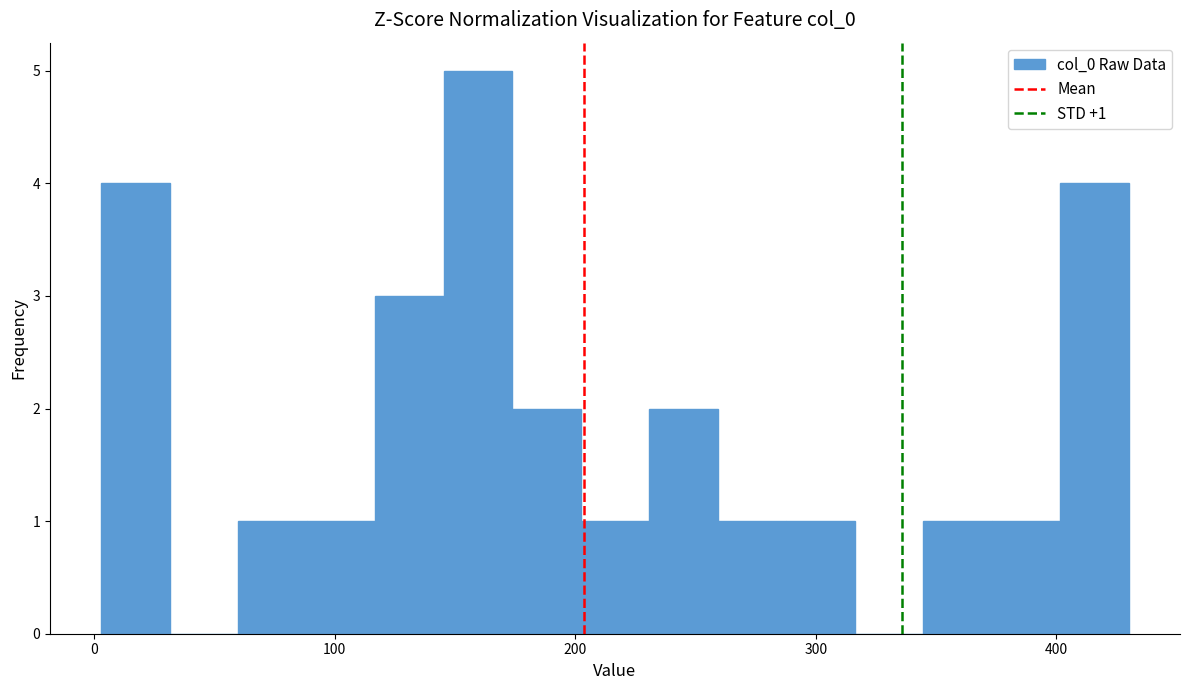

Read against the x-axis, roughly where is the centre of the tallest bar?

160